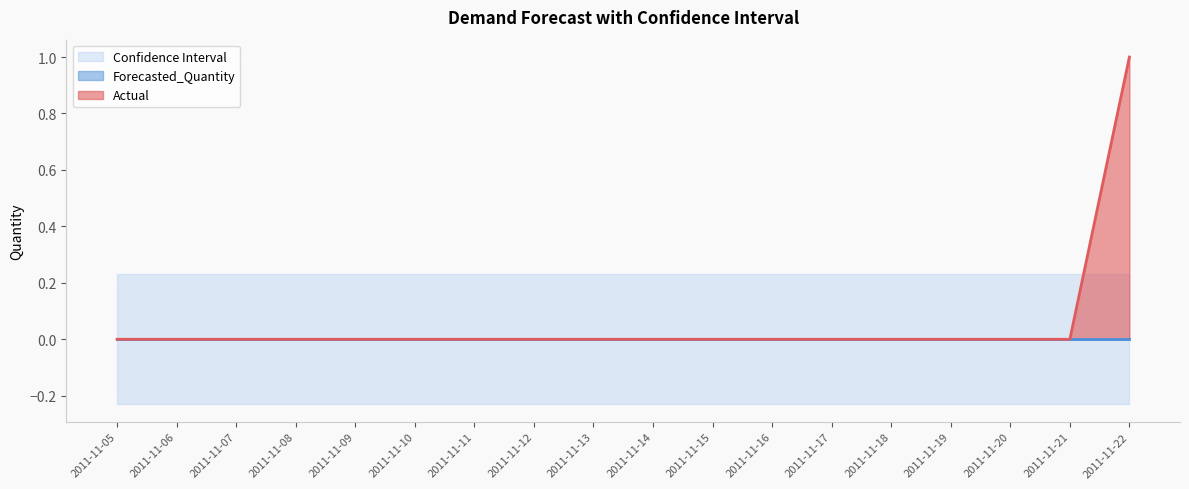

The value of Lower_Bound at 2011-11-21 is -0.2. True or false?

True